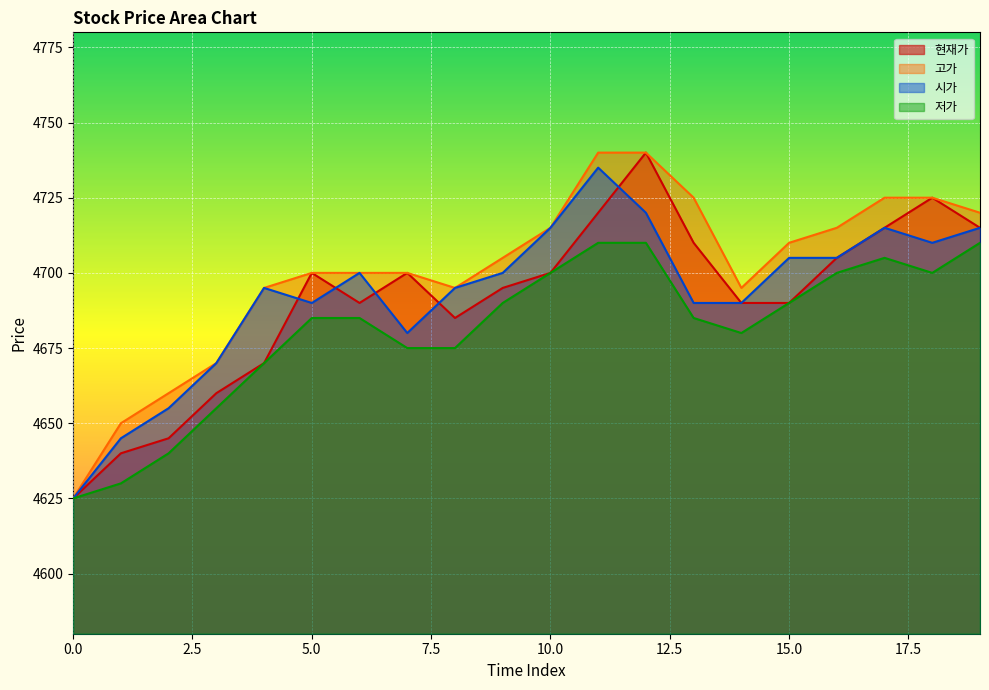

How many interior local peaks does the 현재가 series have?

4